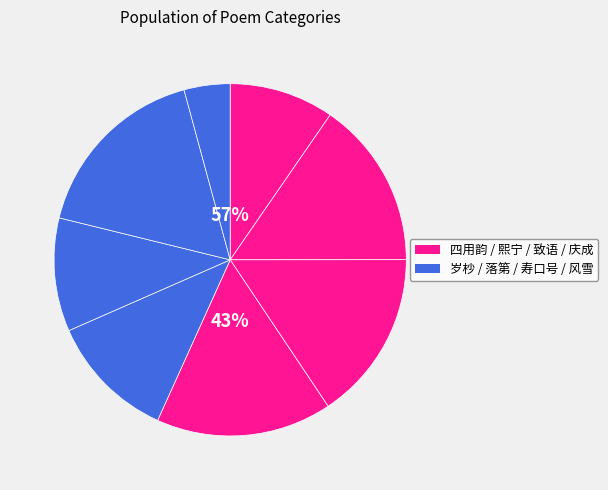

Count the number of slices in the pie.

8